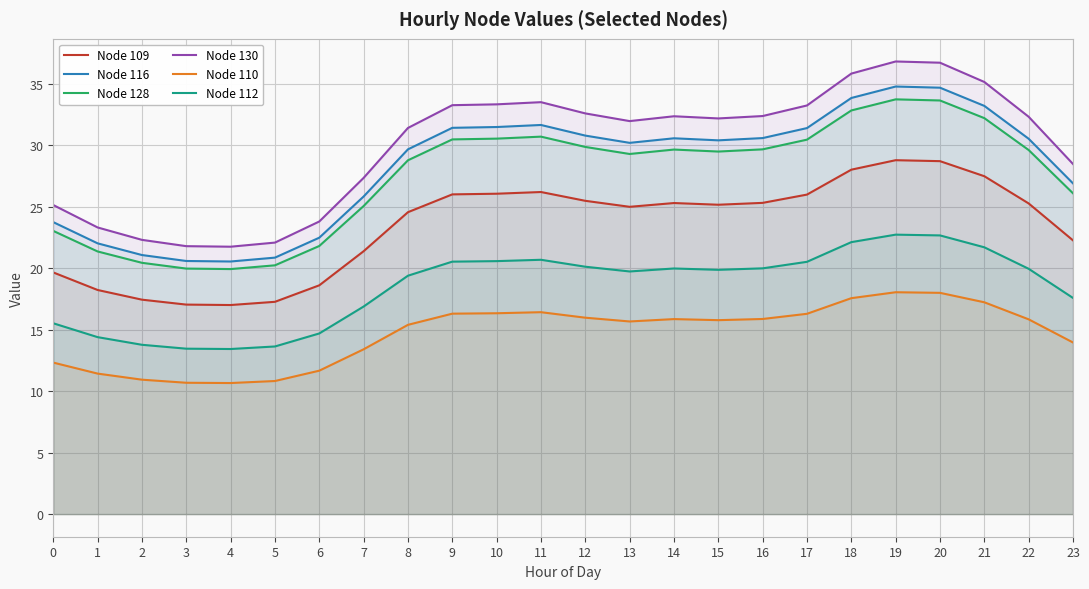

At which category does Node 128 reach its first local peak?

11